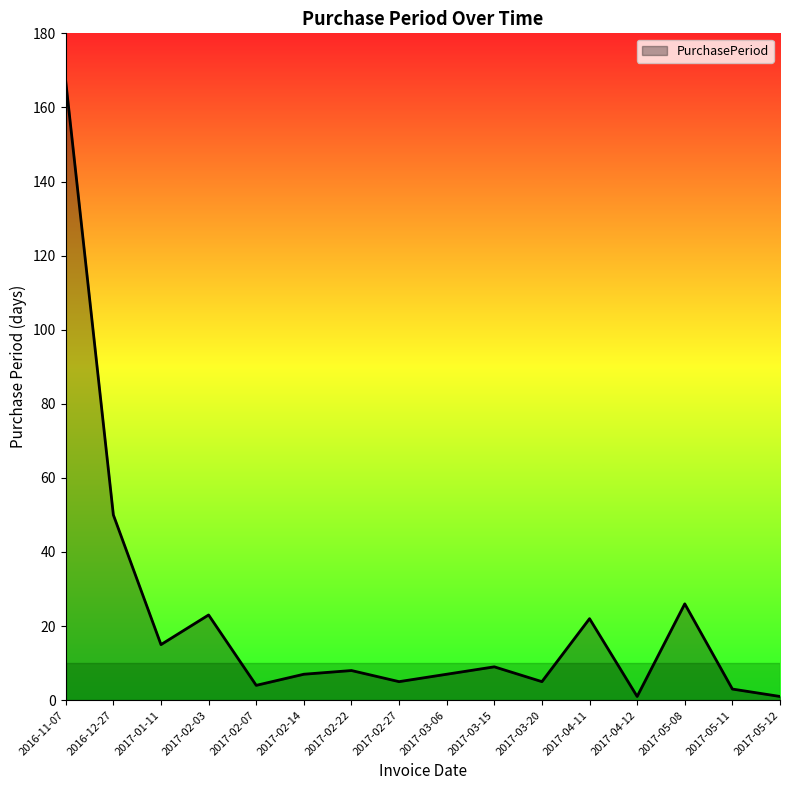

Which has a higher value, 2017-01-11 or 2017-02-22?

2017-01-11